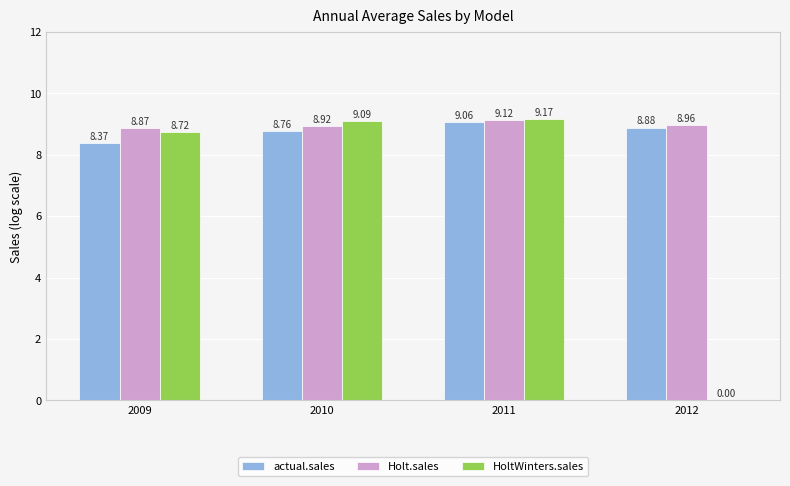

What is the average value of the actual.sales series?

8.8